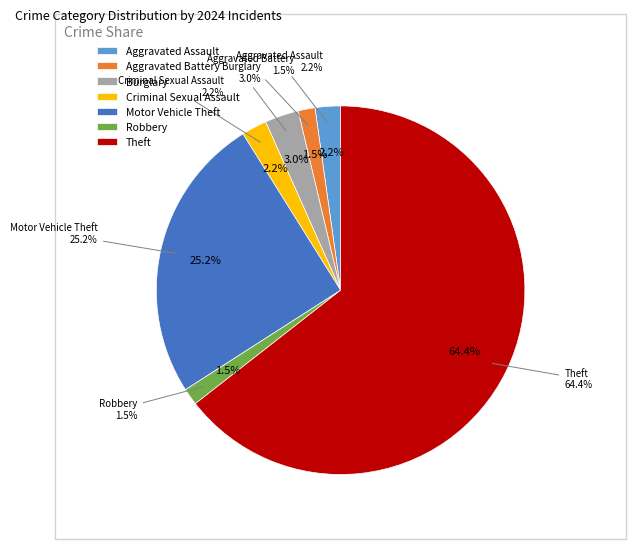

The Motor Vehicle Theft slice represents 35% of the pie. True or false?

False